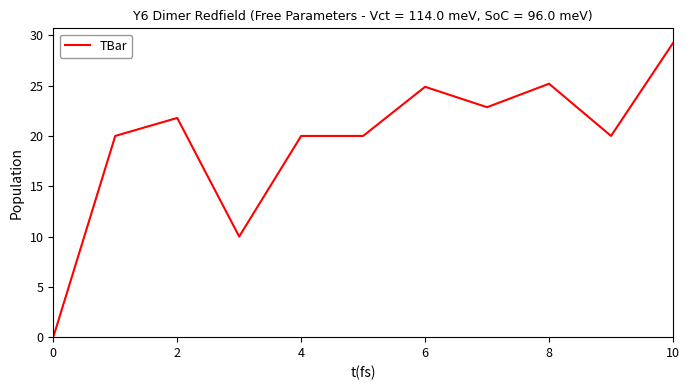

What is the greatest value displayed?

29.2